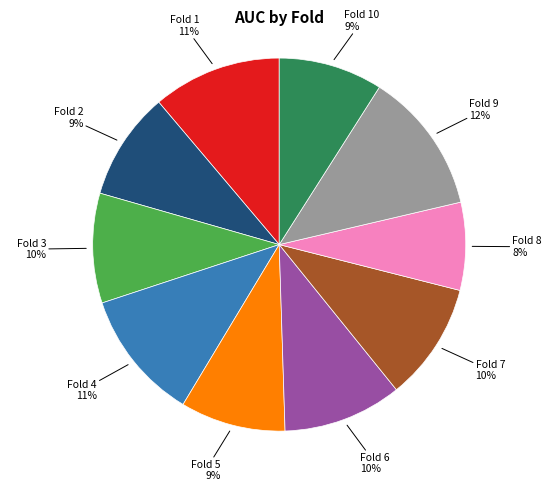

Is it true that Fold 5 is 9% of the pie?

True